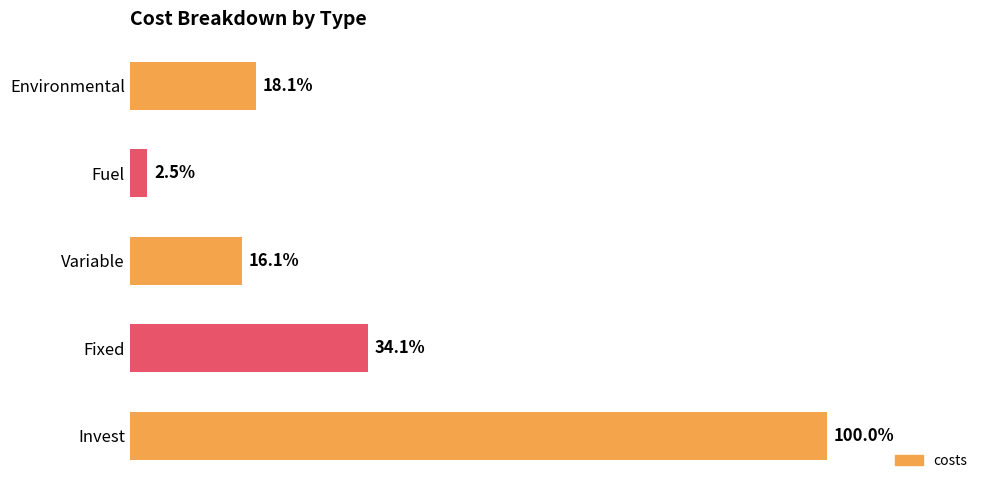

Does the chart contain any negative values?

No